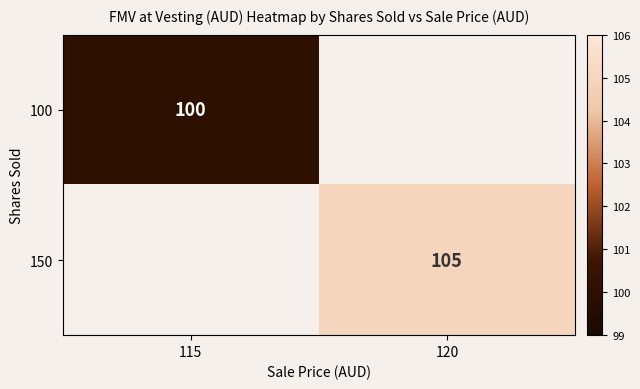

Which has a higher value, 120 or 115?

115